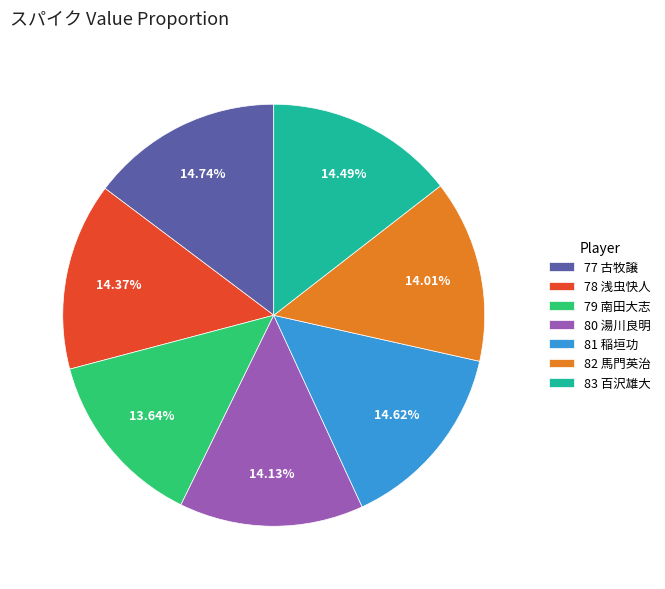

Approximately how many times larger is the value at 79 南田大志 compared to 78 浅虫快人?

0.9